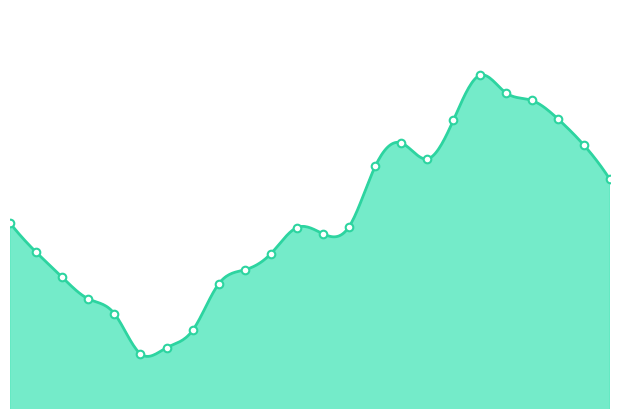

What is the ratio of the value at 7 to the value at 10?

0.9